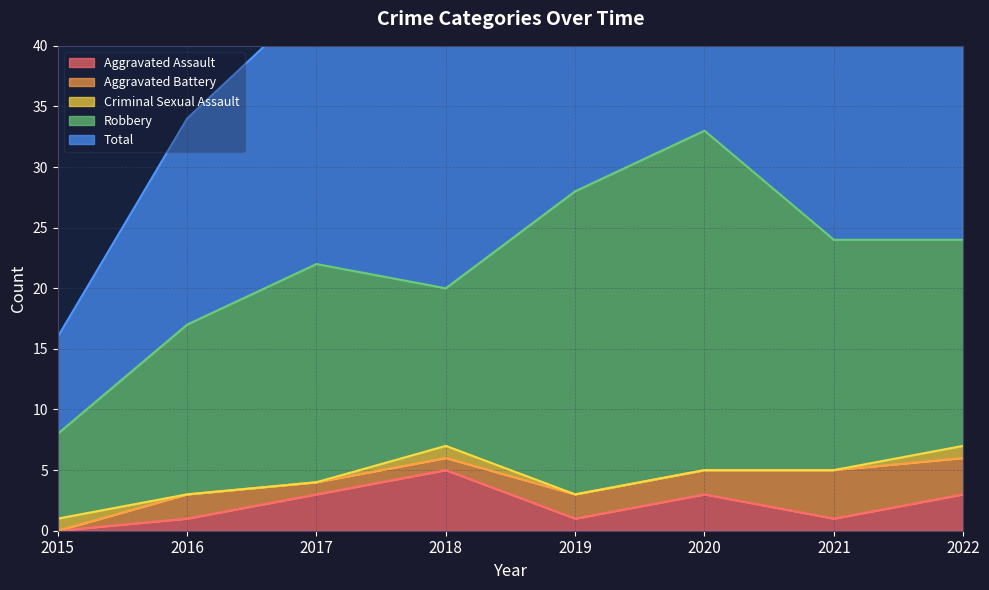

In Robbery, how many points are higher than both neighbors (excluding endpoints)?

2